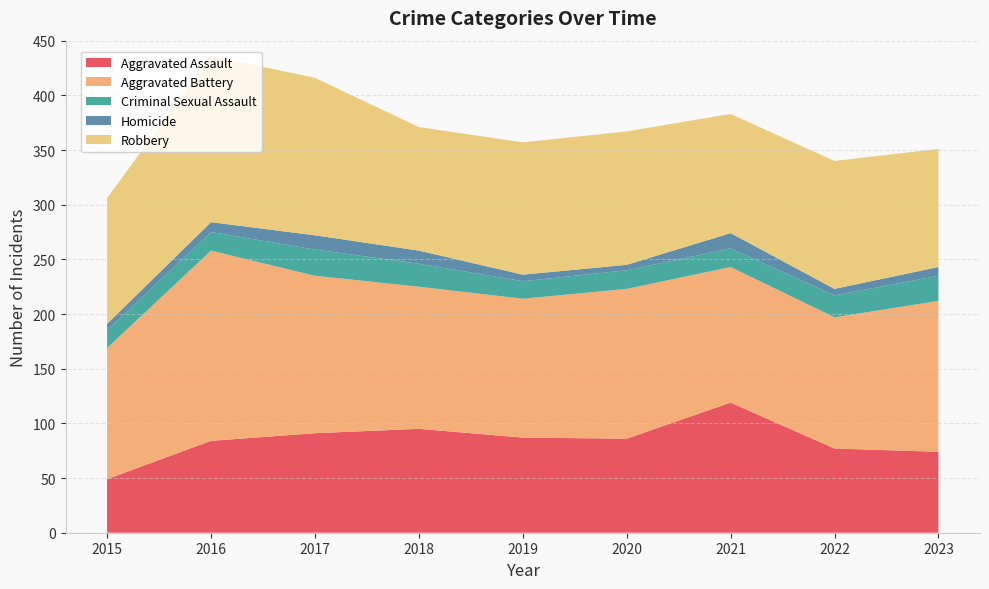

Reading left to right, list all the values displayed in this chart.

Aggravated Assault: 2015=49	2016=84	2017=91	2018=95	2019=87	2020=86	2021=119	2022=77	2023=74
Aggravated Battery: 2015=120	2016=174	2017=144	2018=130	2019=127	2020=137	2021=124	2022=120	2023=138
Criminal Sexual Assault: 2015=16	2016=17	2017=24	2018=21	2019=16	2020=17	2021=17	2022=20	2023=23
Homicide: 2015=6	2016=9	2017=13	2018=12	2019=6	2020=5	2021=14	2022=6	2023=8
Robbery: 2015=115	2016=152	2017=144	2018=113	2019=121	2020=122	2021=109	2022=117	2023=108